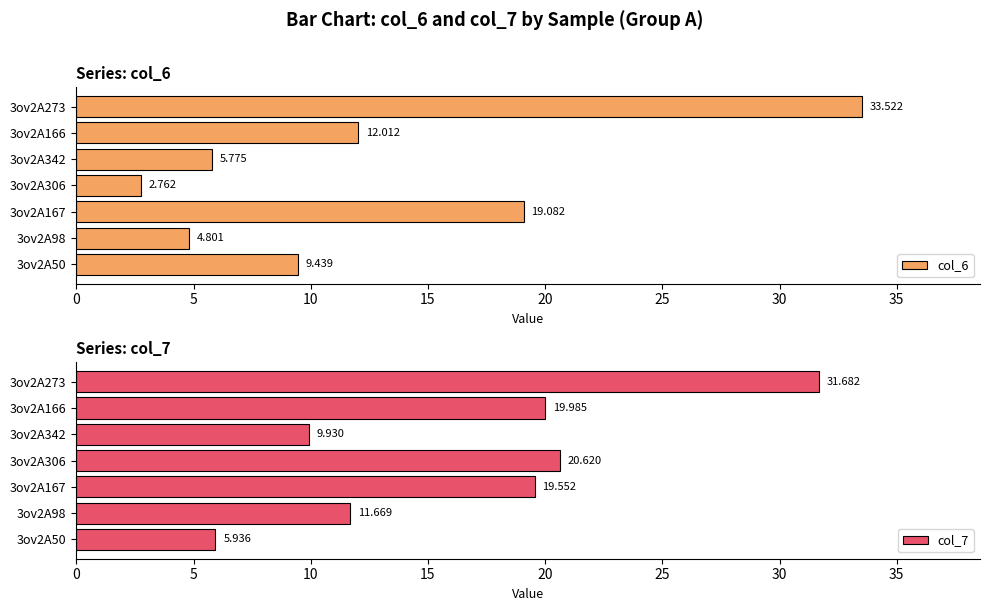

What value does the col_6 series have at 3ov2A273?

33.5